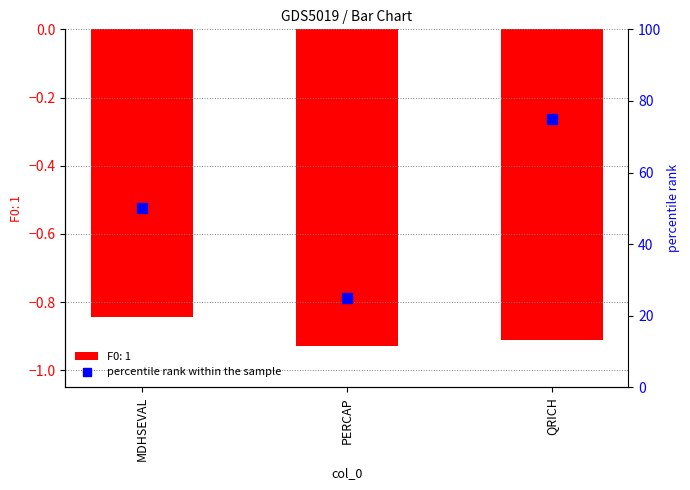

Where is F0: 1 nearest to the value 0?

MDHSEVAL